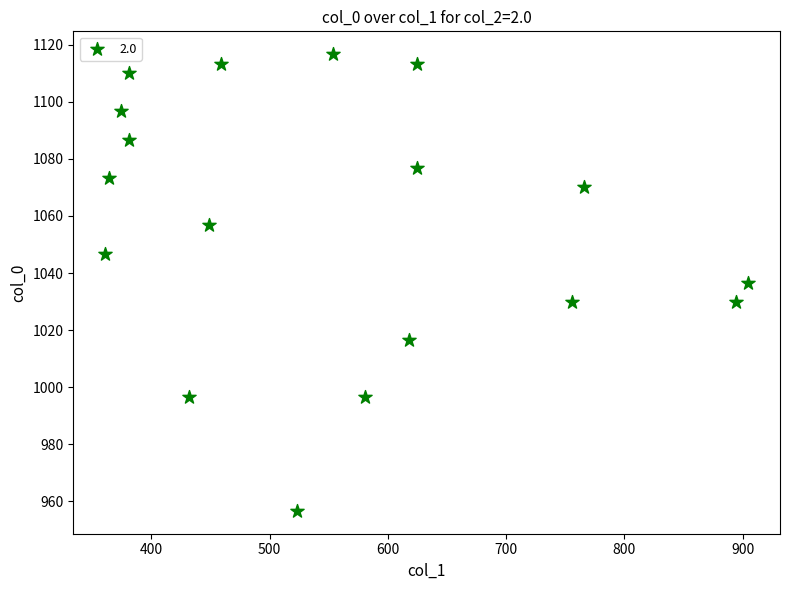

What is the range of X values (max minus min)?

543.4